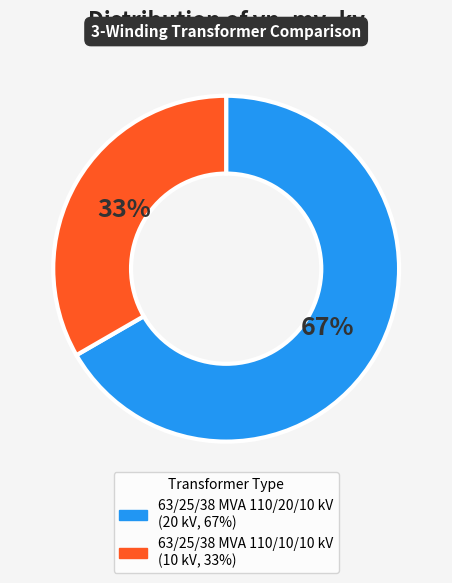

Which has a higher value, 63/25/38 MVA 110/20/10 kV or 63/25/38 MVA 110/10/10 kV?

63/25/38 MVA 110/20/10 kV